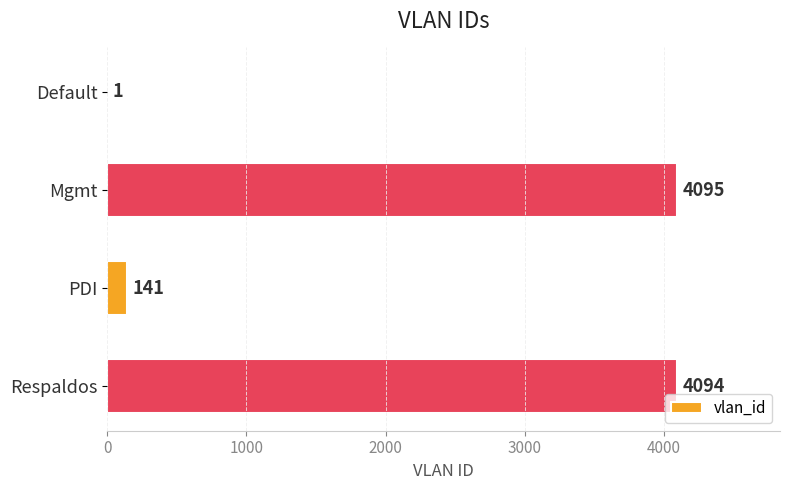

Where is the data nearest to the value 2048?

PDI